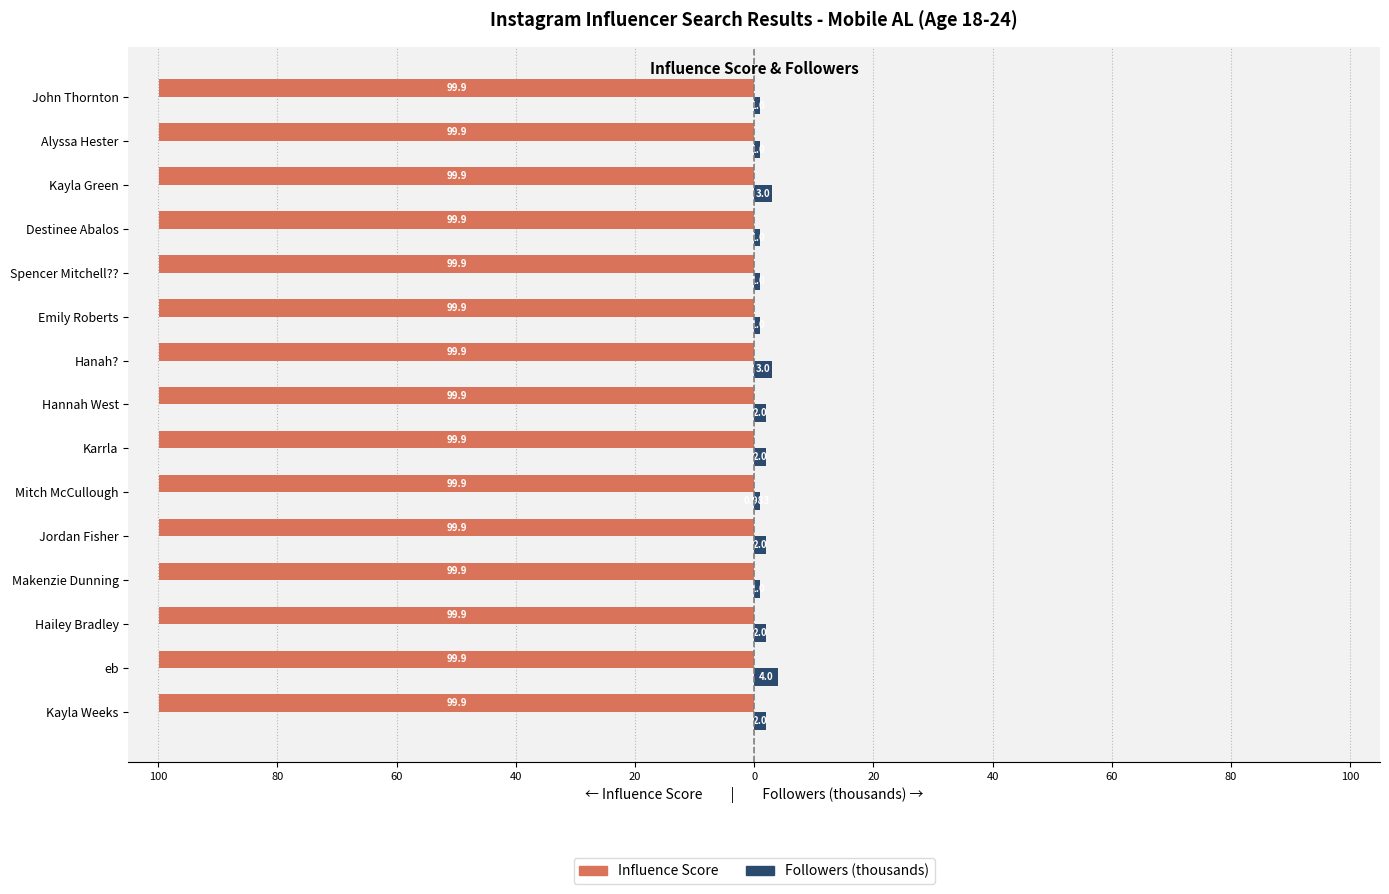

What are all the series names shown in the legend?

Influence Score, Followers (thousands)